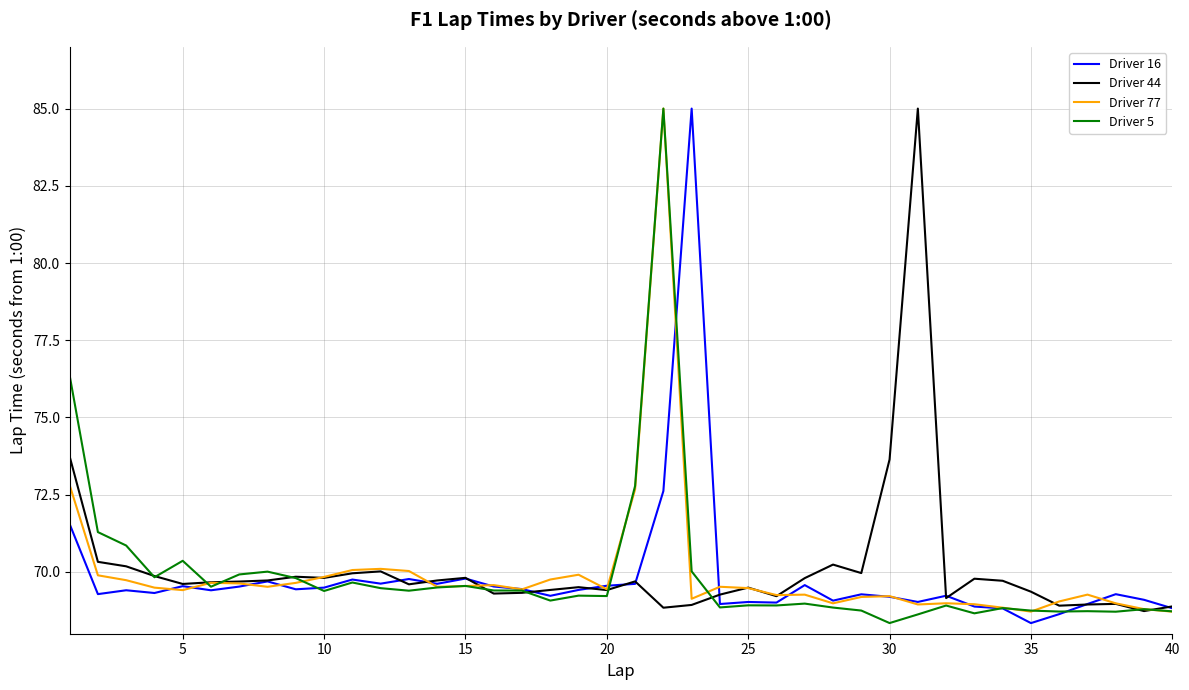

Does the chart display data point markers on the line(s)?

No